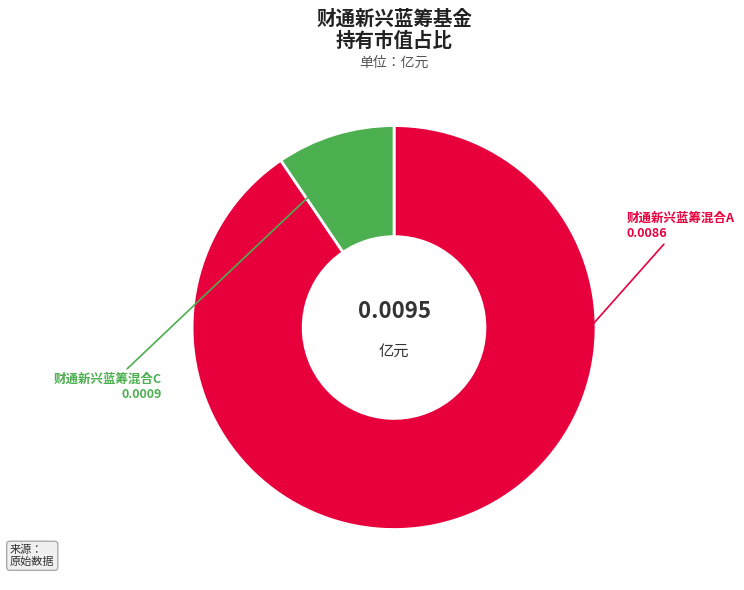

Which category accounts for the majority?

财通新兴蓝筹混合A